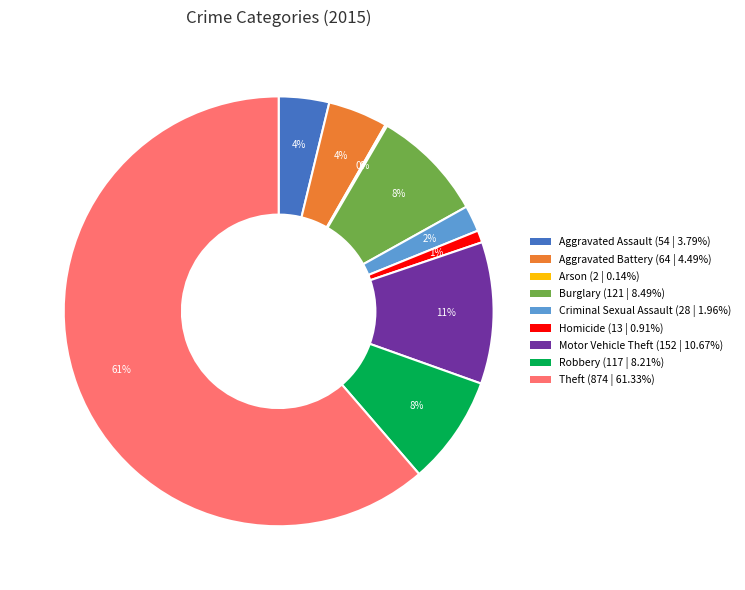

Do Criminal Sexual Assault and Motor Vehicle Theft together represent more than half of the pie?

No